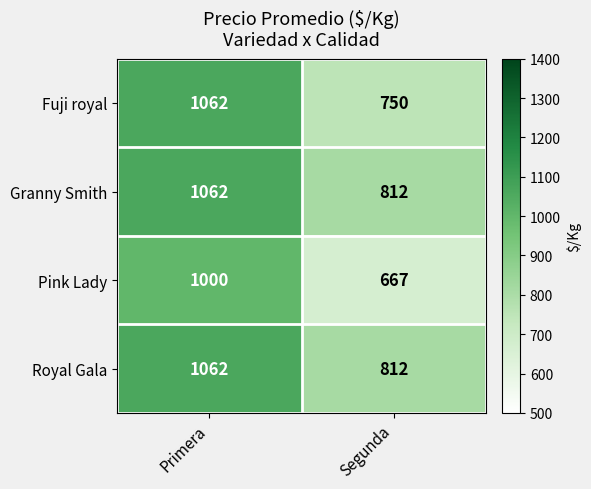

Which series has the widest spread of values?

Pink Lady